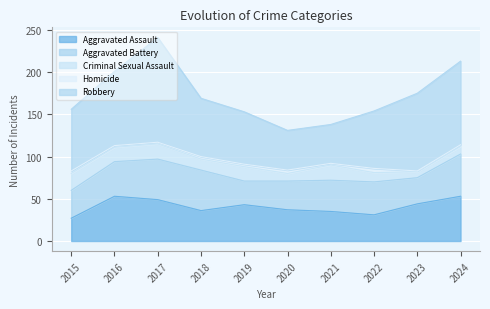

Reading right to left, transcribe all the data shown in this chart.

Aggravated Assault: 2024=53	2023=44	2022=31	2021=35	2020=37	2019=43	2018=36	2017=49	2016=53	2015=27
Aggravated Battery: 2024=50	2023=31	2022=39	2021=37	2020=34	2019=28	2018=48	2017=48	2016=41	2015=33
Criminal Sexual Assault: 2024=9	2023=7	2022=11	2021=18	2020=9	2019=17	2018=13	2017=18	2016=17	2015=20
Homicide: 2024=2	2023=1	2022=5	2021=2	2020=4	2019=3	2018=3	2017=2	2016=2	2015=3
Robbery: 2024=99	2023=92	2022=68	2021=46	2020=47	2019=62	2018=69	2017=124	2016=88	2015=73